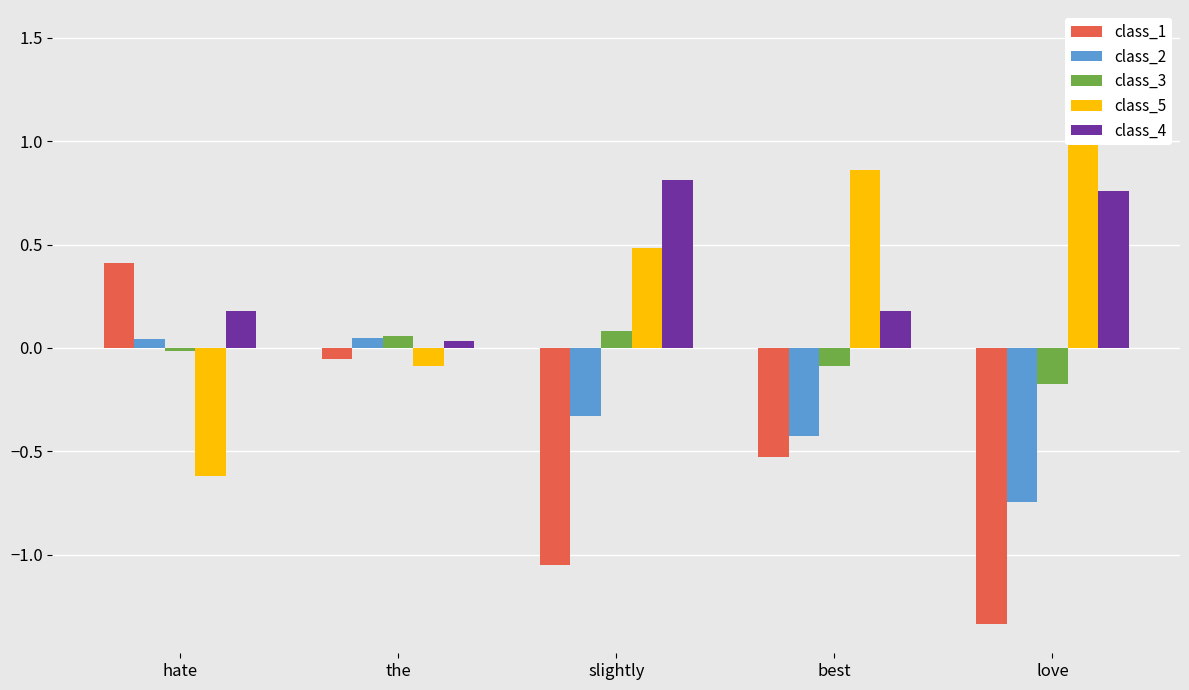

Is the value of class_4 at hate greater than the value of class_1 at hate?

No